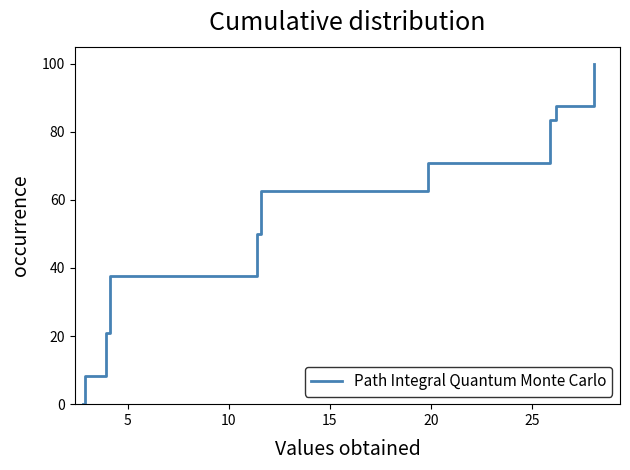

True or false: there are more than 1 points higher than both neighbors.

False